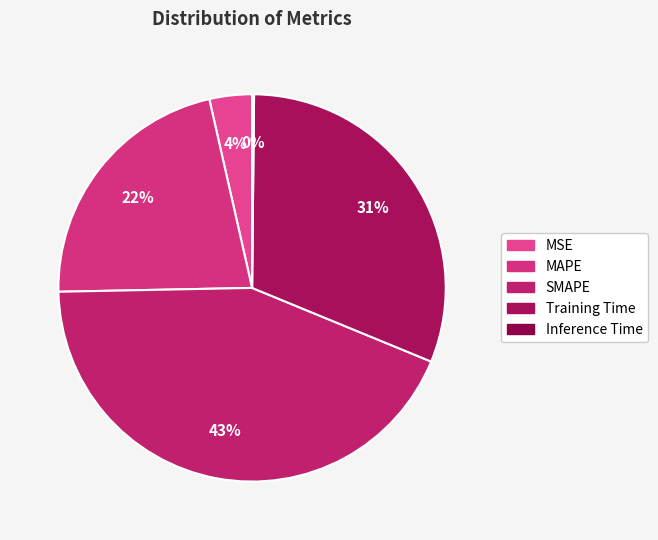

Which category has the smallest portion of the pie?

Inference Time